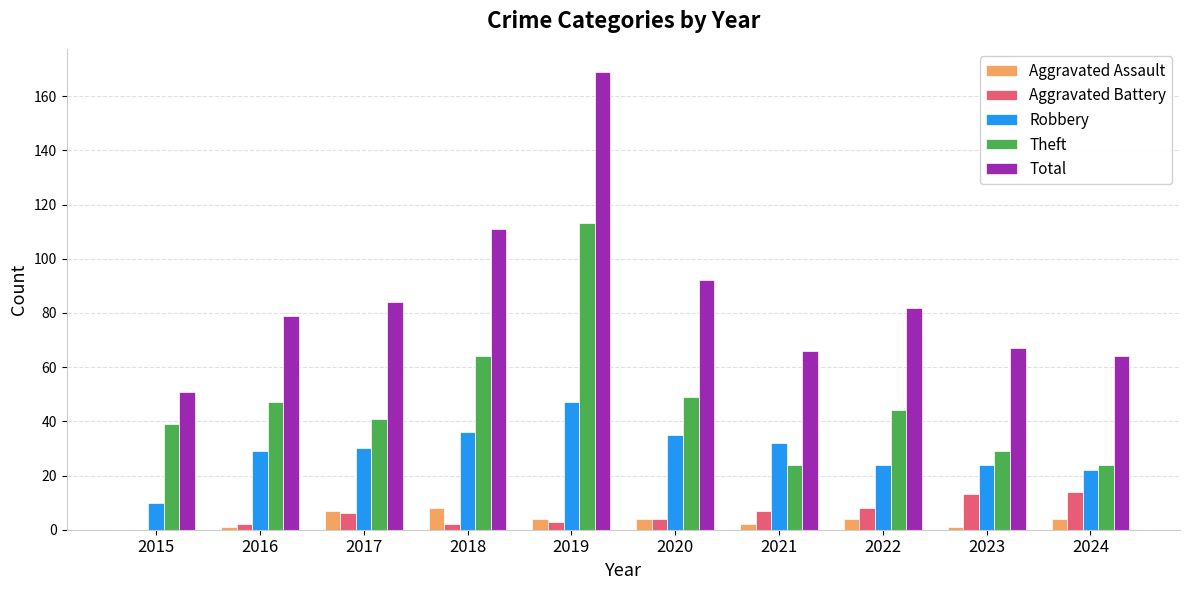

Count the number of data series in this chart.

5